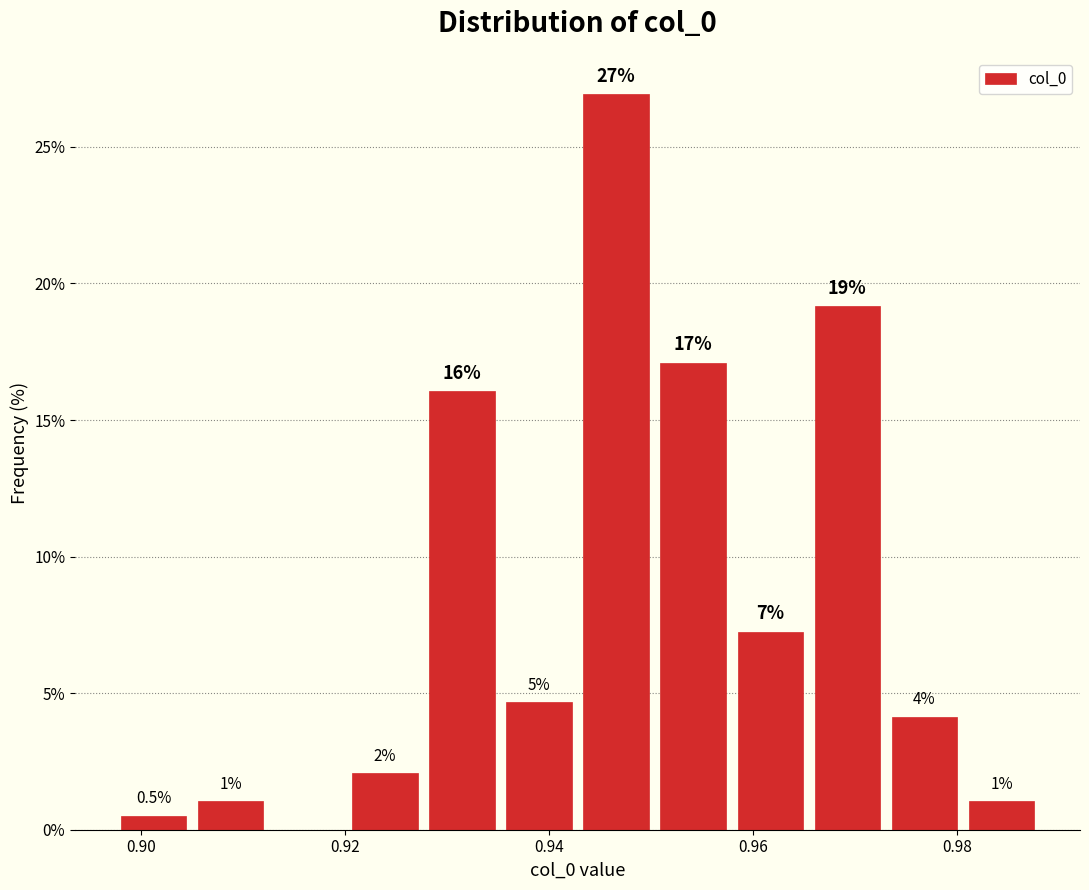

Around what value on the x-axis is the tallest bar? Give the approximate position of its centre, as read against the axis.

0.946